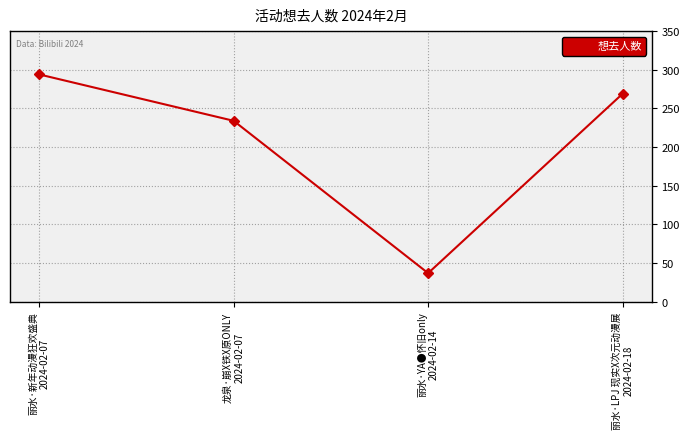

The chart shows a value of 294 at 丽水·新年动漫狂欢盛典
2024-02-07. True or false?

True